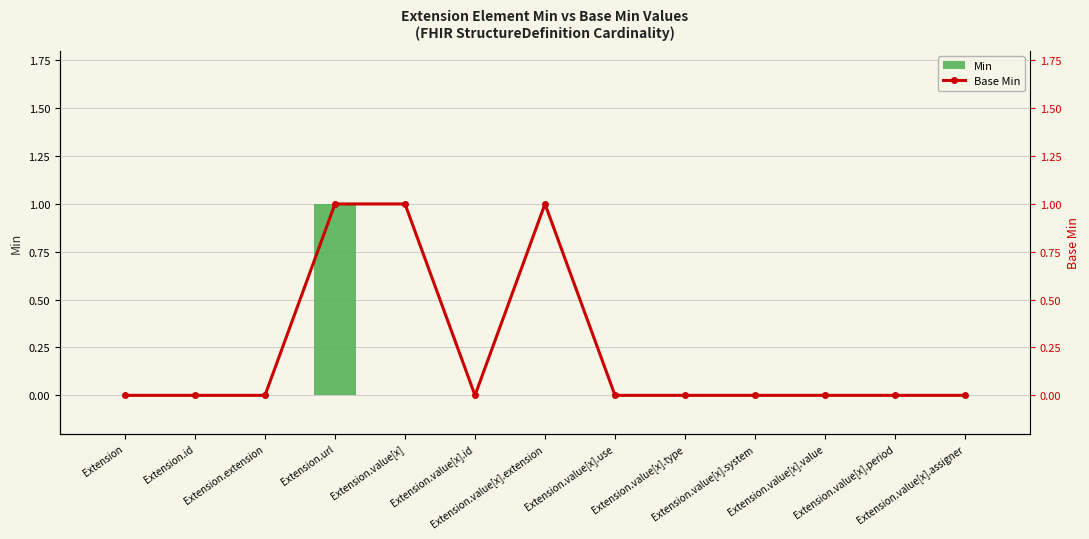

Reading right to left, list all the values displayed in this chart.

Min: Extension.value[x].assigner=0	Extension.value[x].period=0	Extension.value[x].value=0	Extension.value[x].system=0	Extension.value[x].type=0	Extension.value[x].use=0	Extension.value[x].extension=0	Extension.value[x].id=0	Extension.value[x]=0	Extension.url=1	Extension.extension=0	Extension.id=0	Extension=0
Base Min: Extension.value[x].assigner=0	Extension.value[x].period=0	Extension.value[x].value=0	Extension.value[x].system=0	Extension.value[x].type=0	Extension.value[x].use=0	Extension.value[x].extension=1	Extension.value[x].id=0	Extension.value[x]=1	Extension.url=1	Extension.extension=0	Extension.id=0	Extension=0